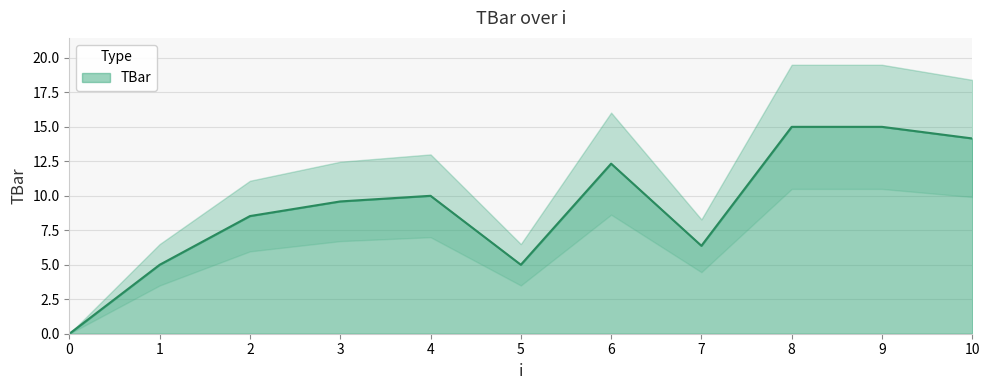

Does the chart have visible grid lines?

Yes